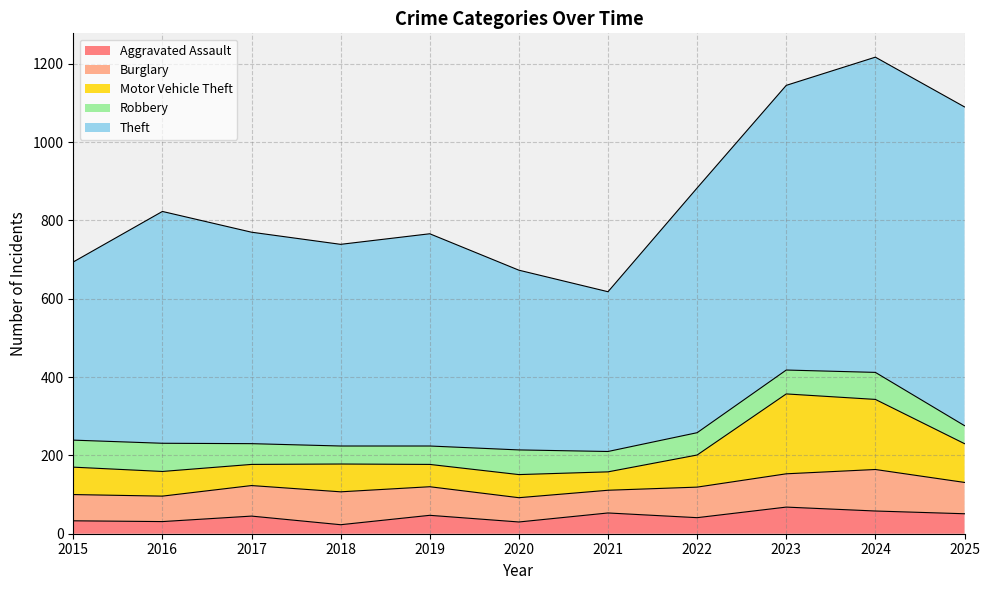

Which has a higher value, 2017 or 2018?

2017